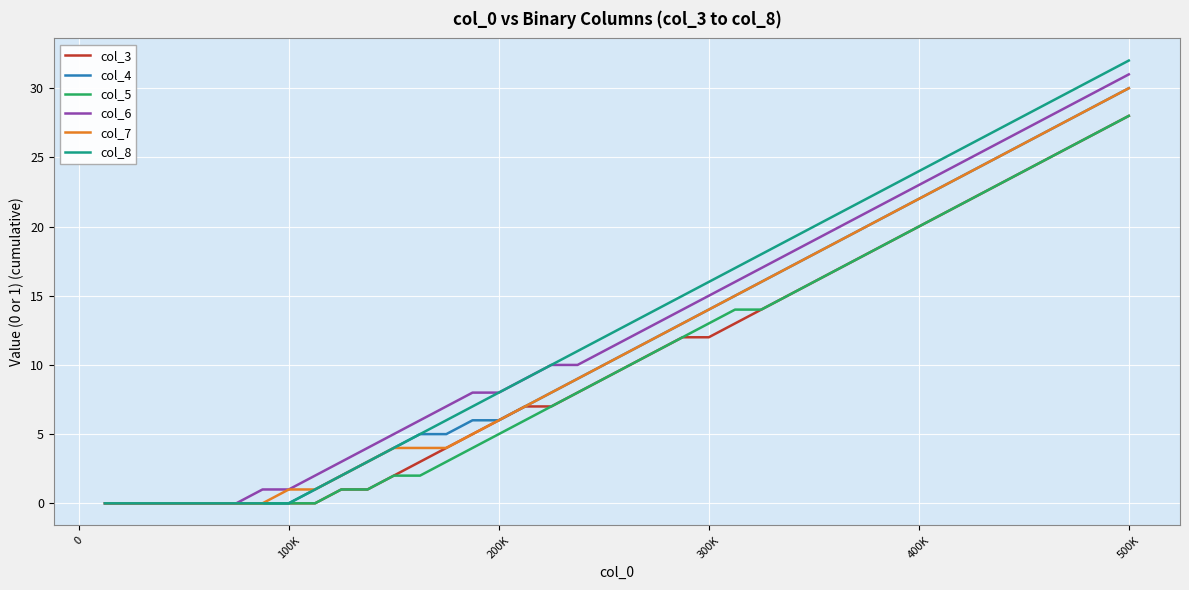

Which series has the largest range (max minus min)?

col_8